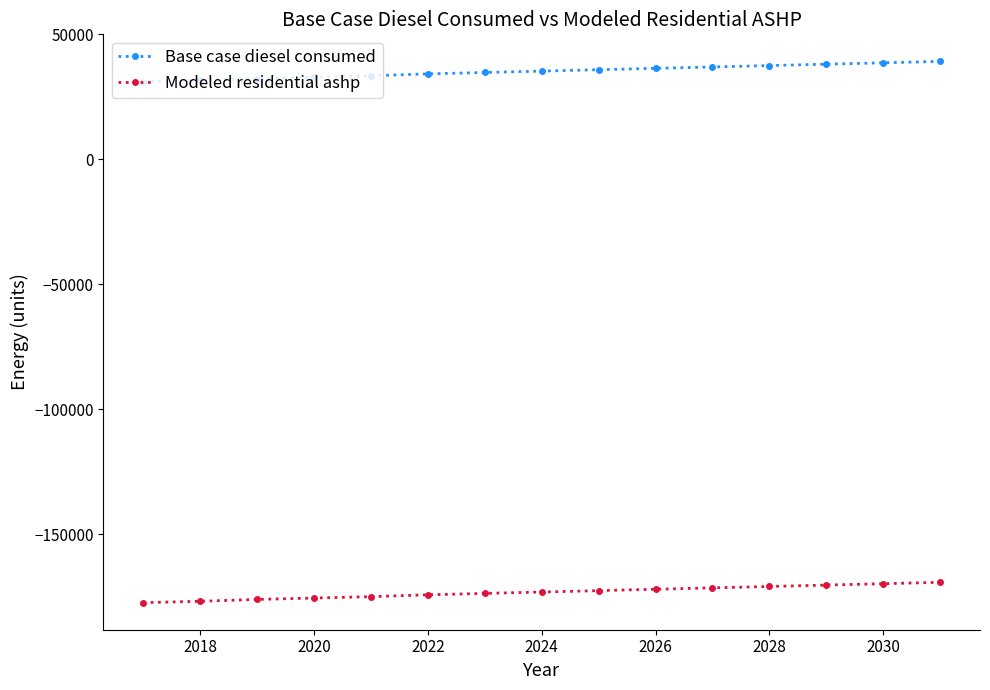

At how many categories does at least one series exceed 11942?

15